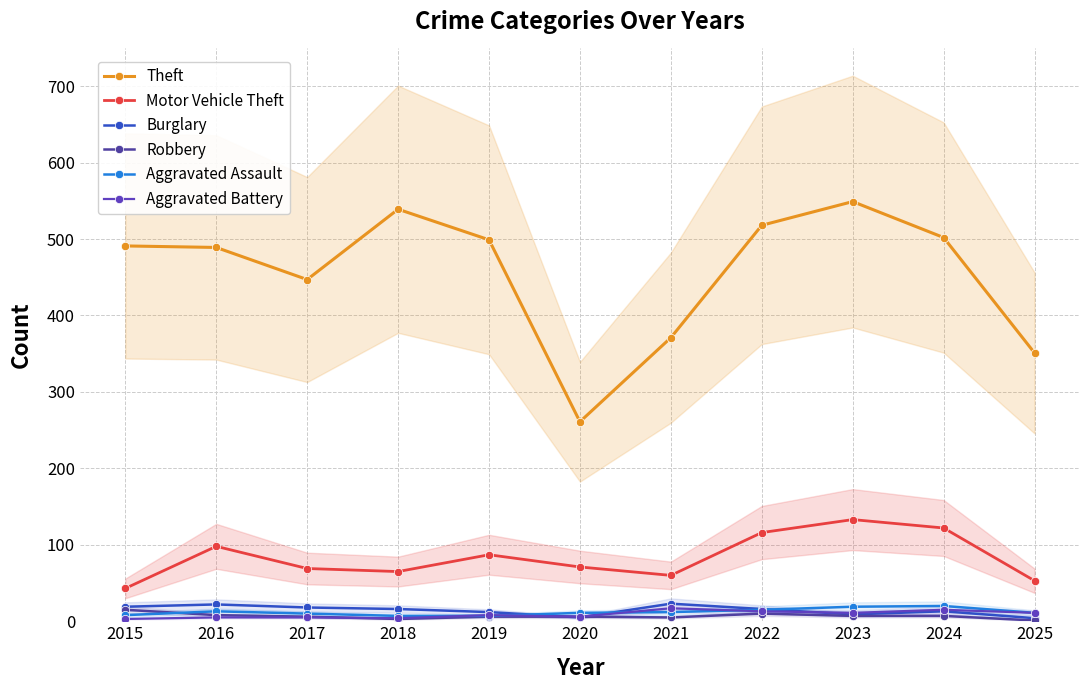

What is the difference between the highest and lowest values at 2015?

488